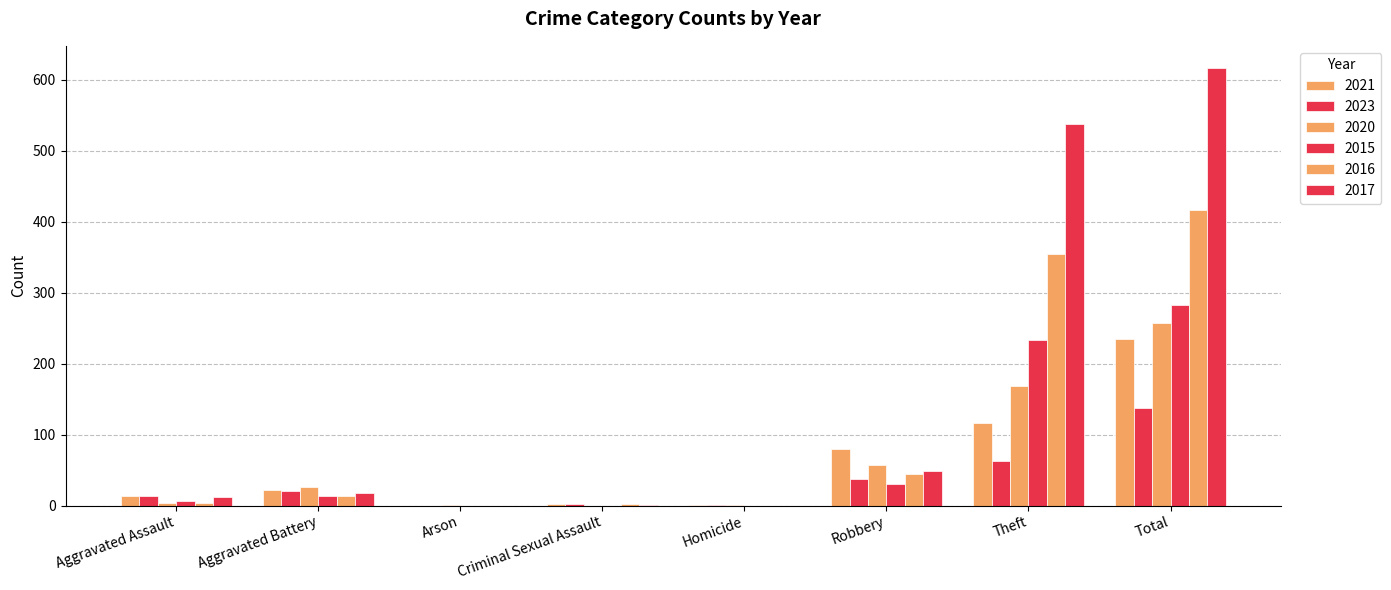

Count the number of categories in the chart.

8